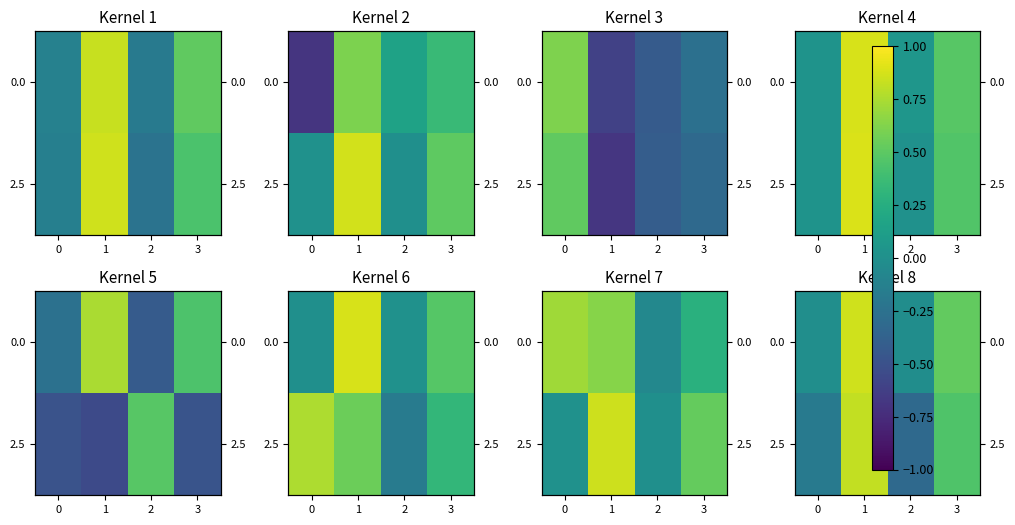

Is it true that 2.5 equals -0.2 at 2?

False